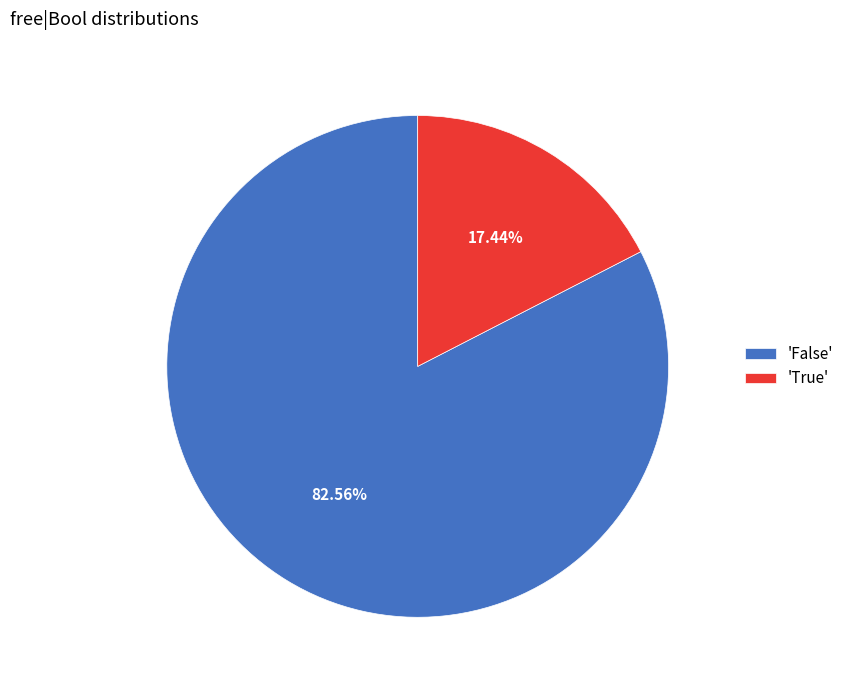

Which slice represents more than half of the pie?

'False'